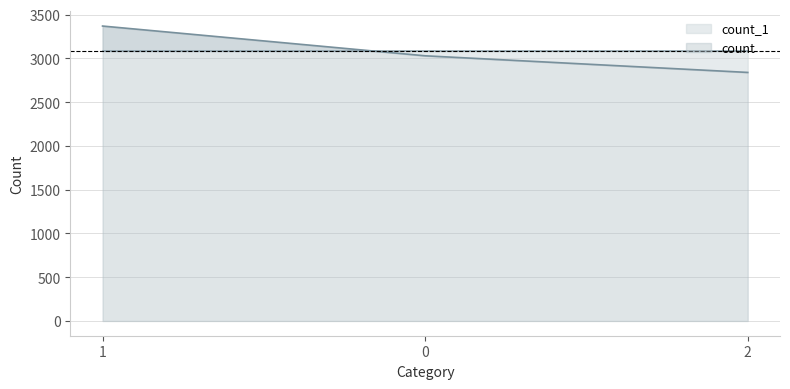

Rank the categories by value from lowest to highest.

2, 0, 1